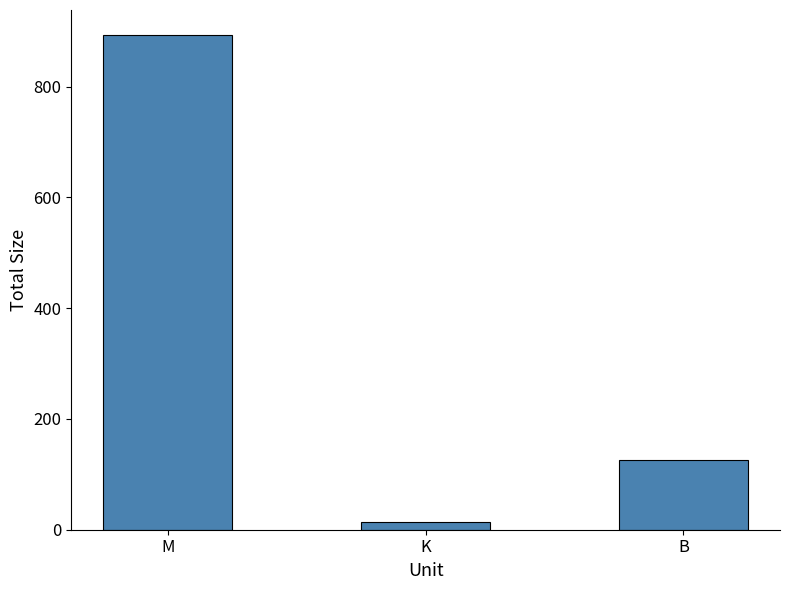

Where does the data first go above 126?

M